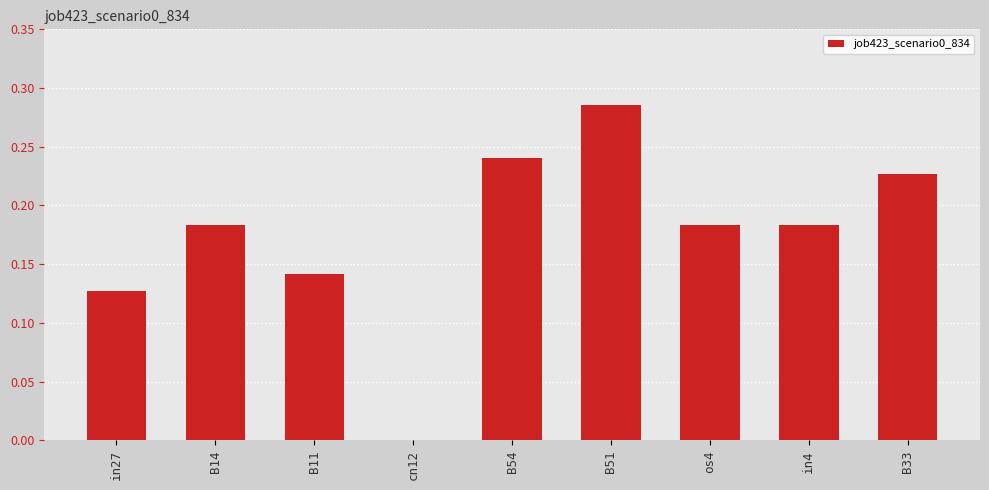

The chart shows a value of 0.2 at B11. True or false?

False